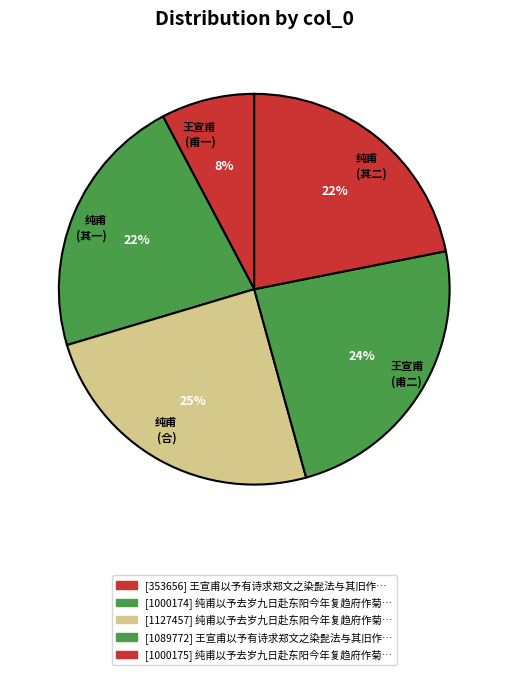

To the nearest percent, what percentage of the pie is 纯甫 (其二)?

22%